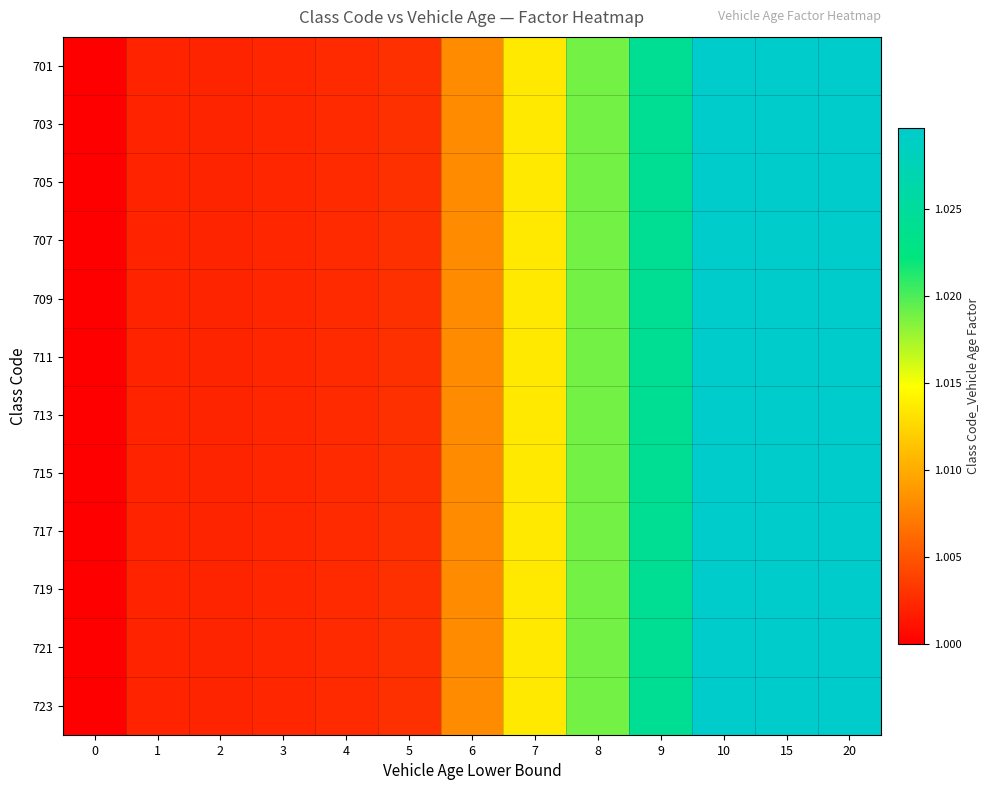

At how many categories does at least one series exceed 1?

12